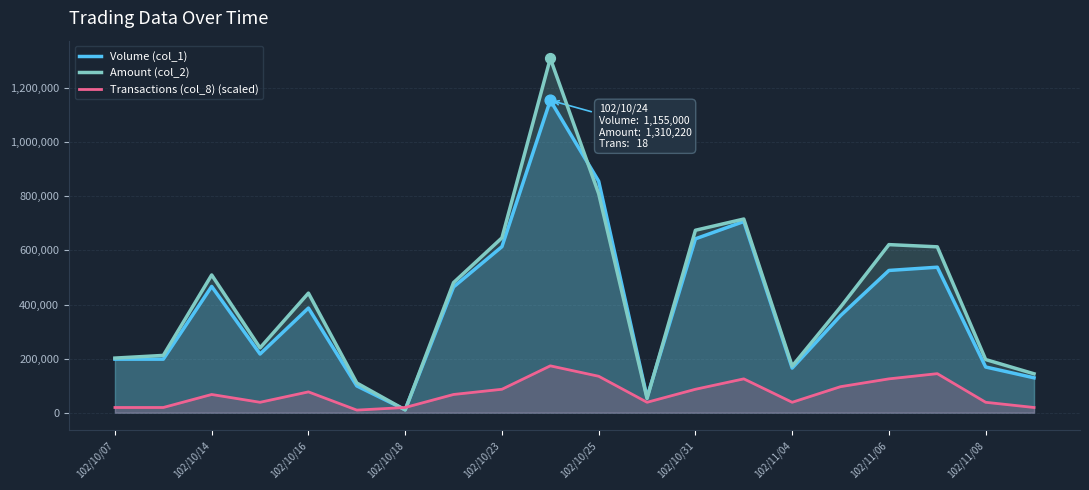

What is the total value across all series at 102/10/14?

1043725.0